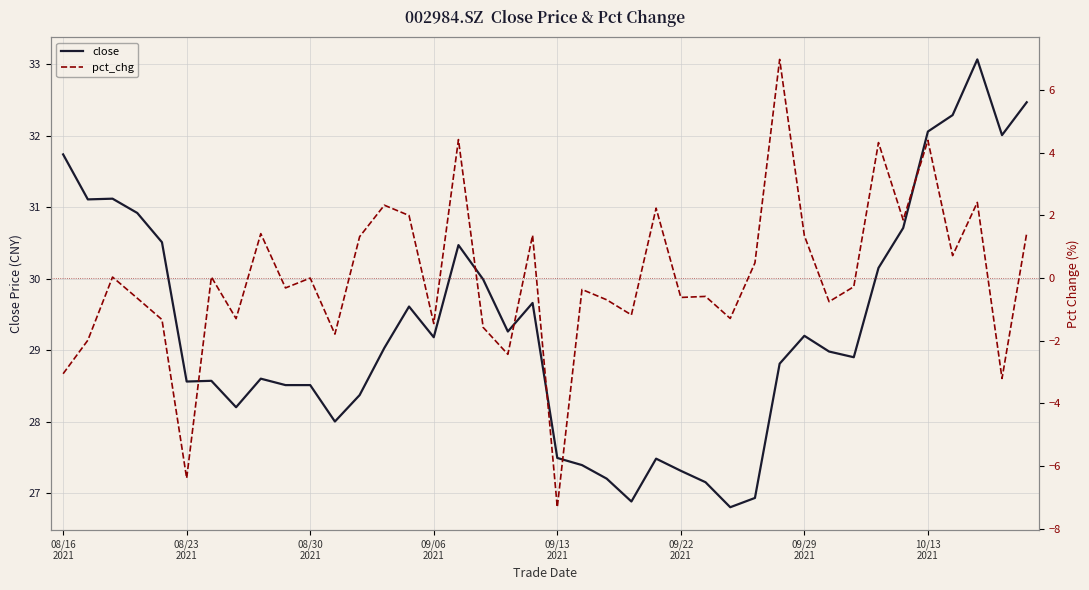

At which label does close first exceed 29?

08/16
2021